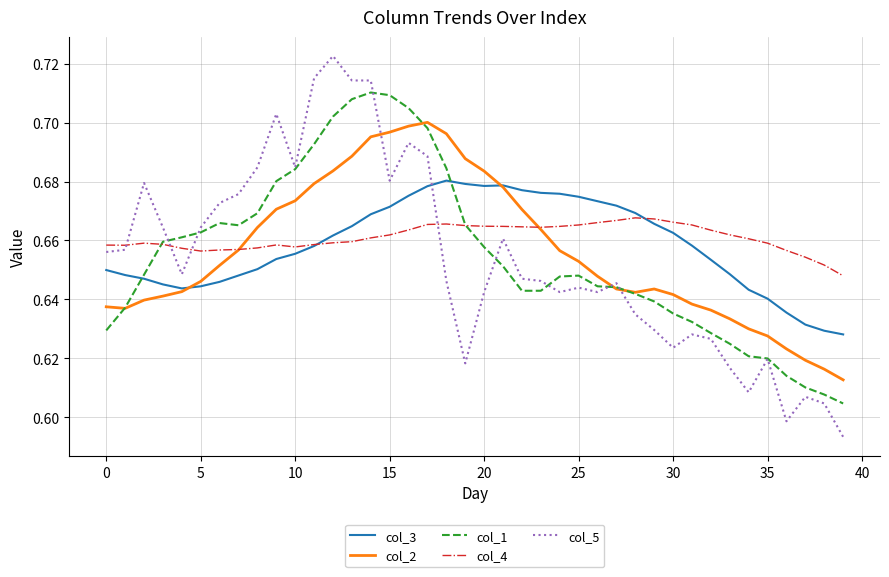

List the series in order of their peak value, highest first.

col_5, col_1, col_2, col_3, col_4